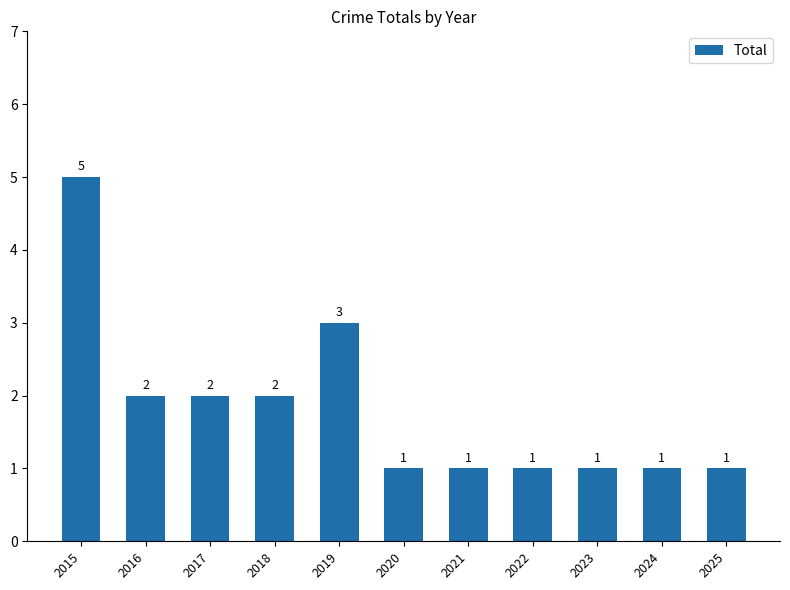

Reading right to left, extract all data points from this chart.

2025=1	2024=1	2023=1	2022=1	2021=1	2020=1	2019=3	2018=2	2017=2	2016=2	2015=5